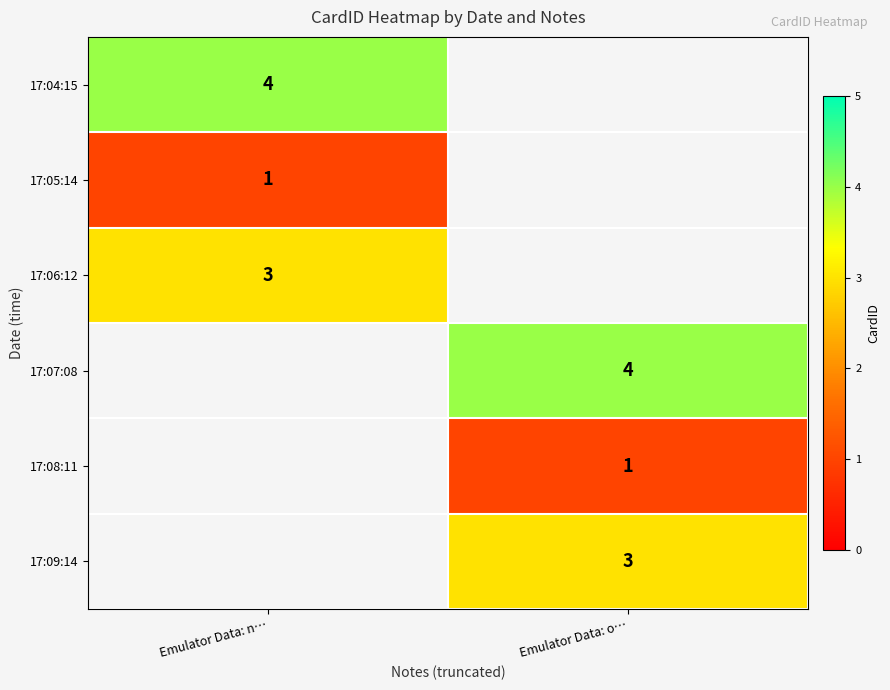

Is the value of 17:05:14 at Emulator Data: n… greater than the value of 17:09:14 at Emulator Data: o…?

No